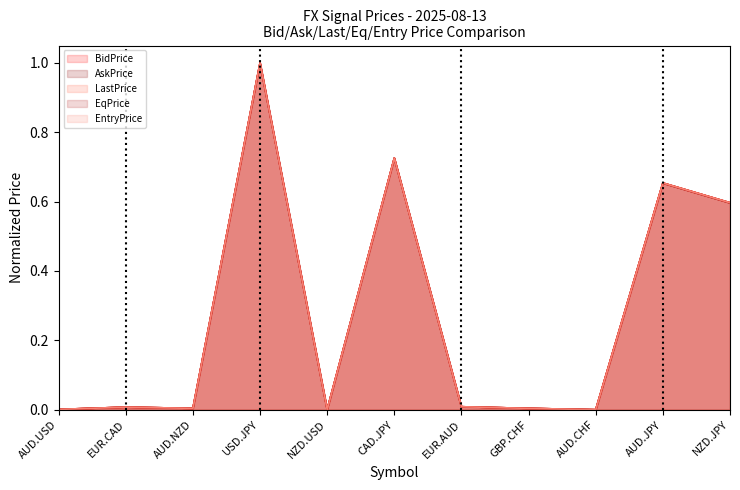

True or false: EqPrice and BidPrice intersect in this chart.

False